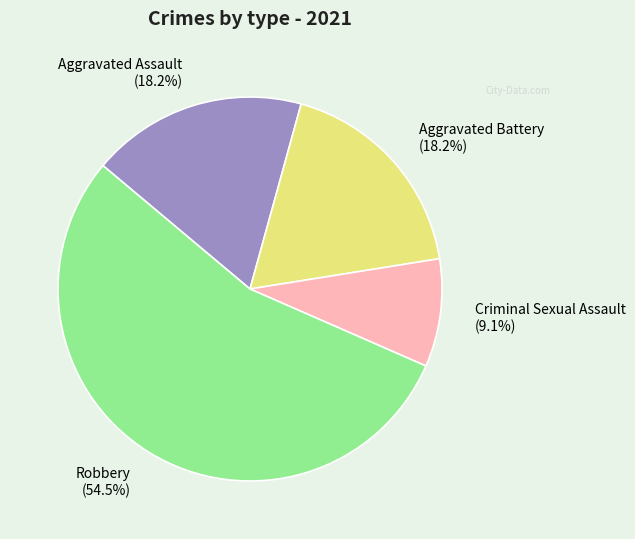

Between Robbery and Criminal Sexual Assault, which is larger?

Robbery